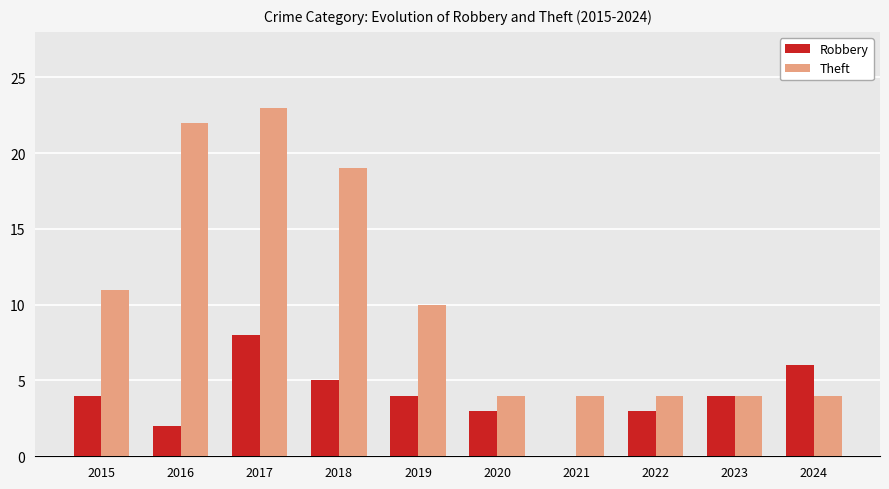

Is it true that Theft equals 4 at 2024?

True